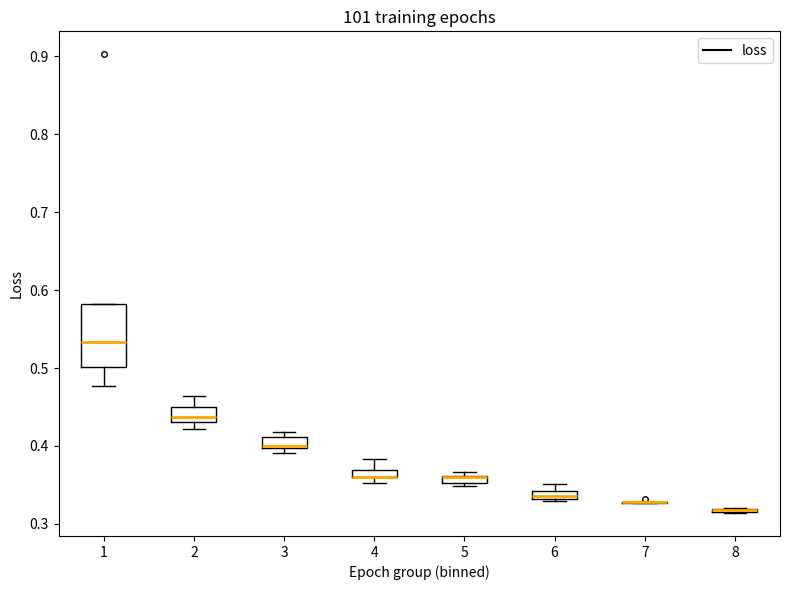

Where is the upper edge of the box at x = 3 on the y-axis? The values are not printed on the chart, so give them approximately, as read against the axis.

0.41